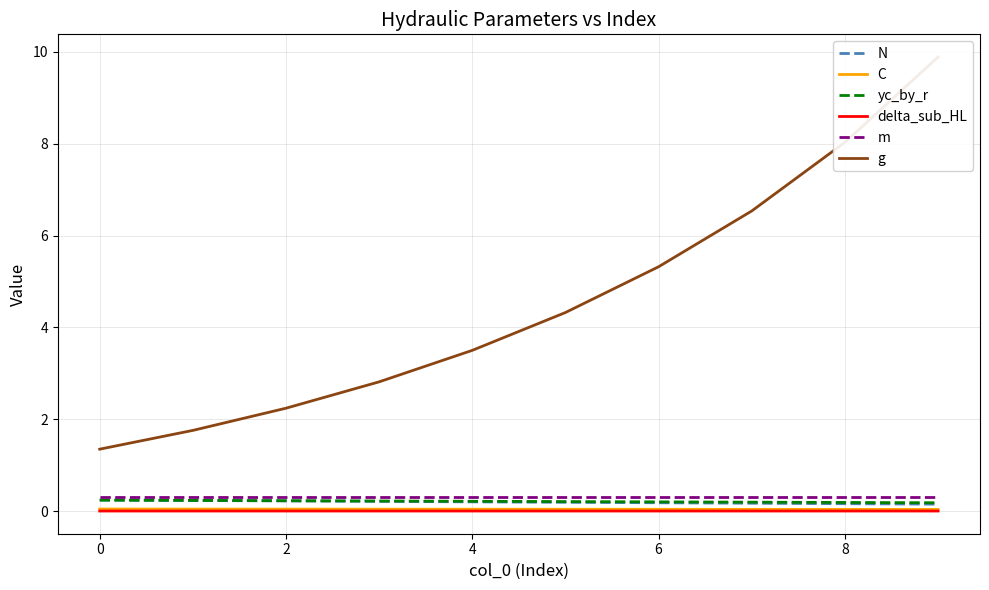

Which series has the largest total across all categories?

g